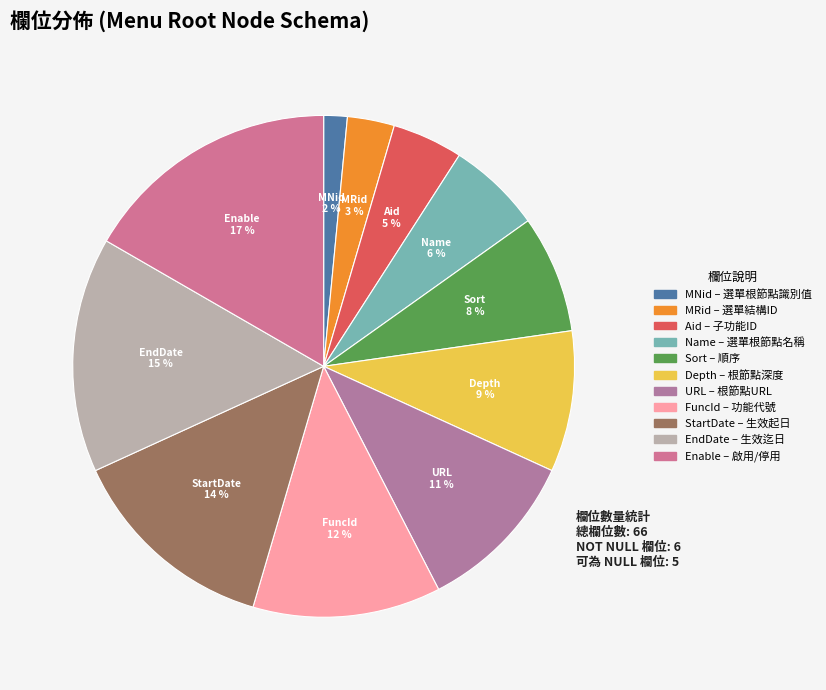

Which category has the smallest portion of the pie?

MNid (選單根節點識別值)